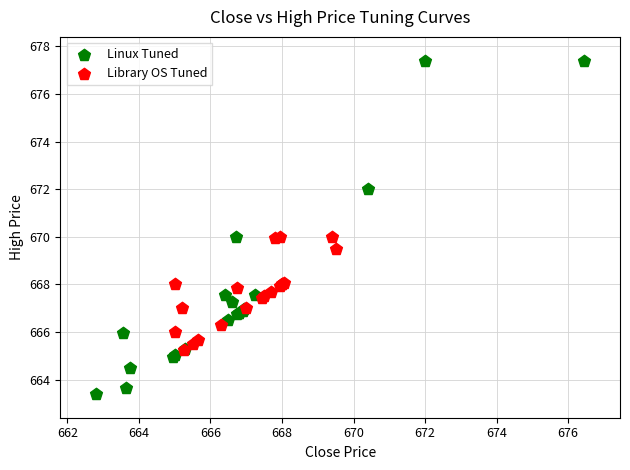

Which series has the largest Y range (max minus min)?

Linux Tuned